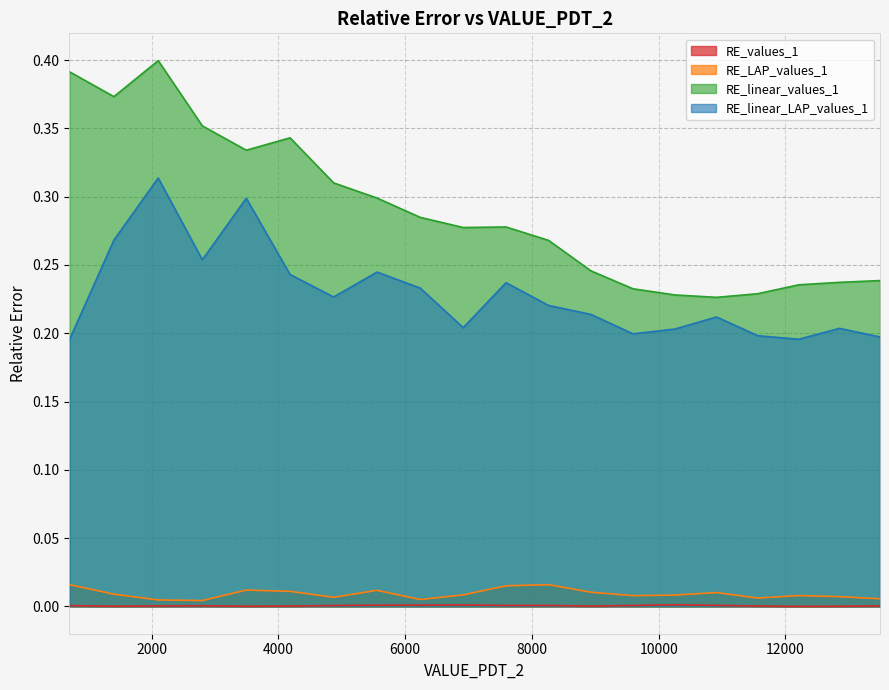

True or false: RE_linear_values_1 and RE_LAP_values_1 intersect in this chart.

False